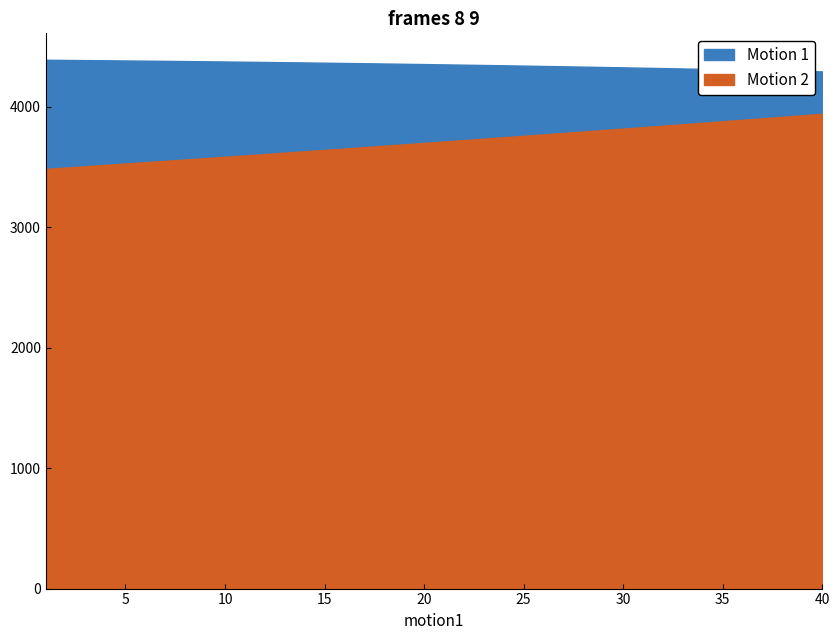

What is the approximate value of Motion 1 at 20?

4353.1